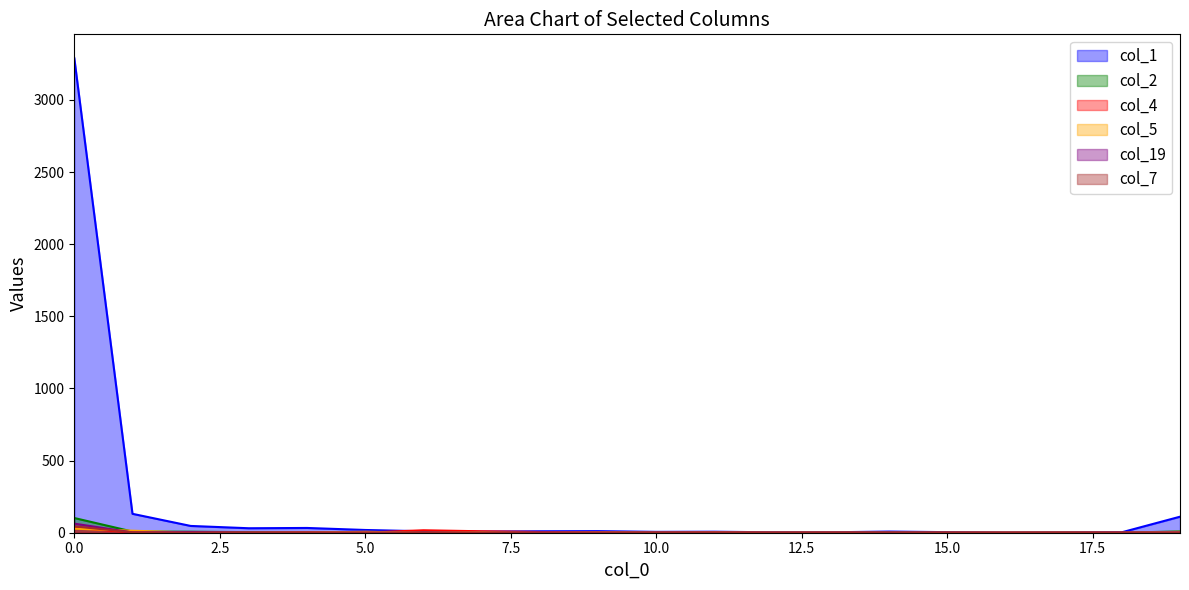

The value of col_5 at 1 is 14. True or false?

True